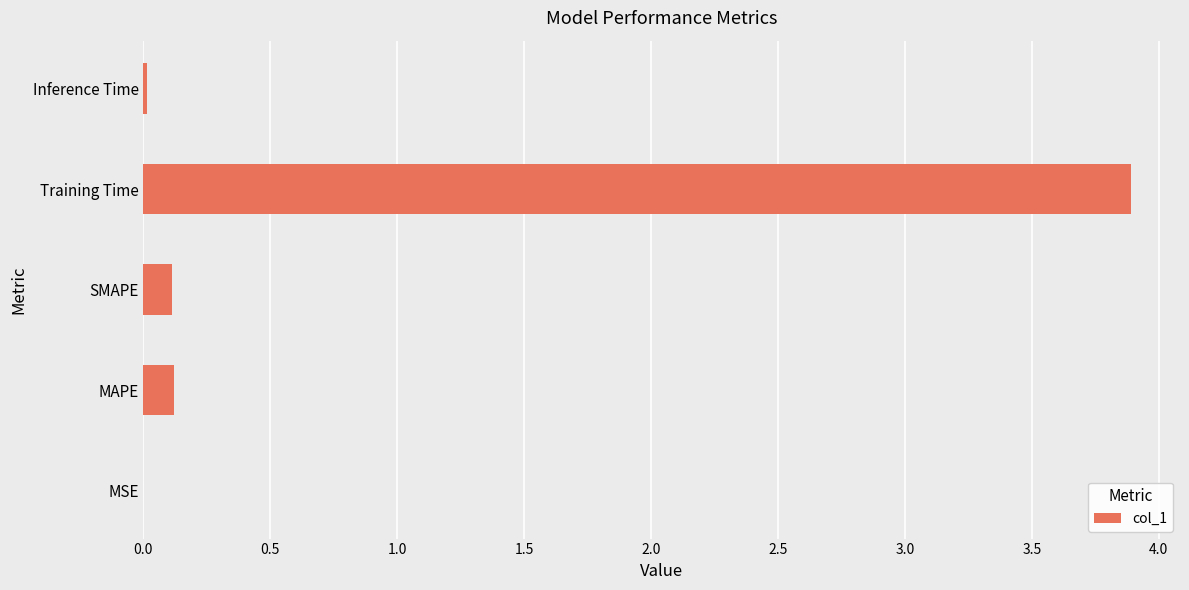

What is the sum of all values?

4.1